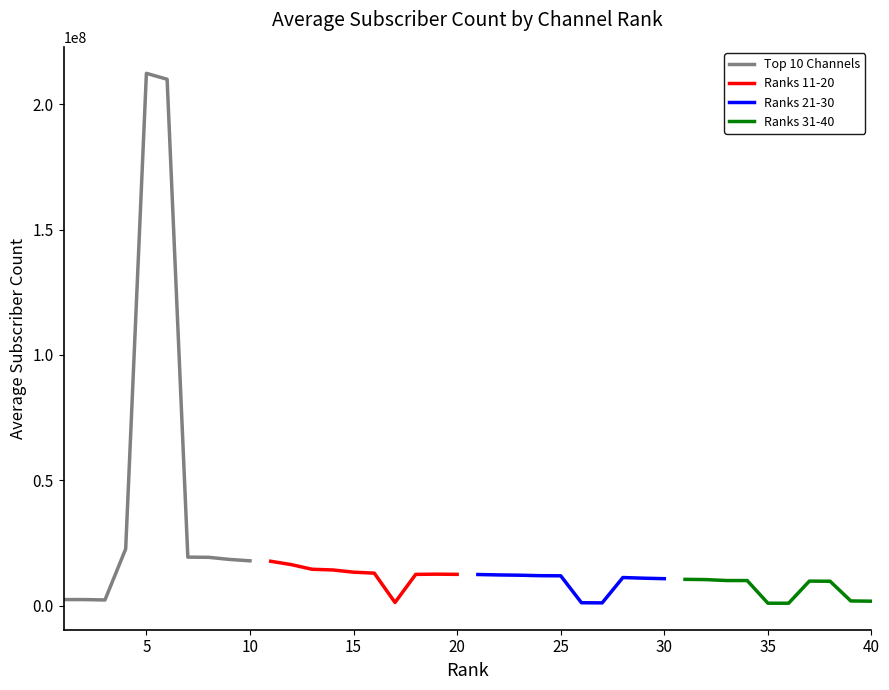

How many interior local valleys does the Ranks 31-40 series have?

1